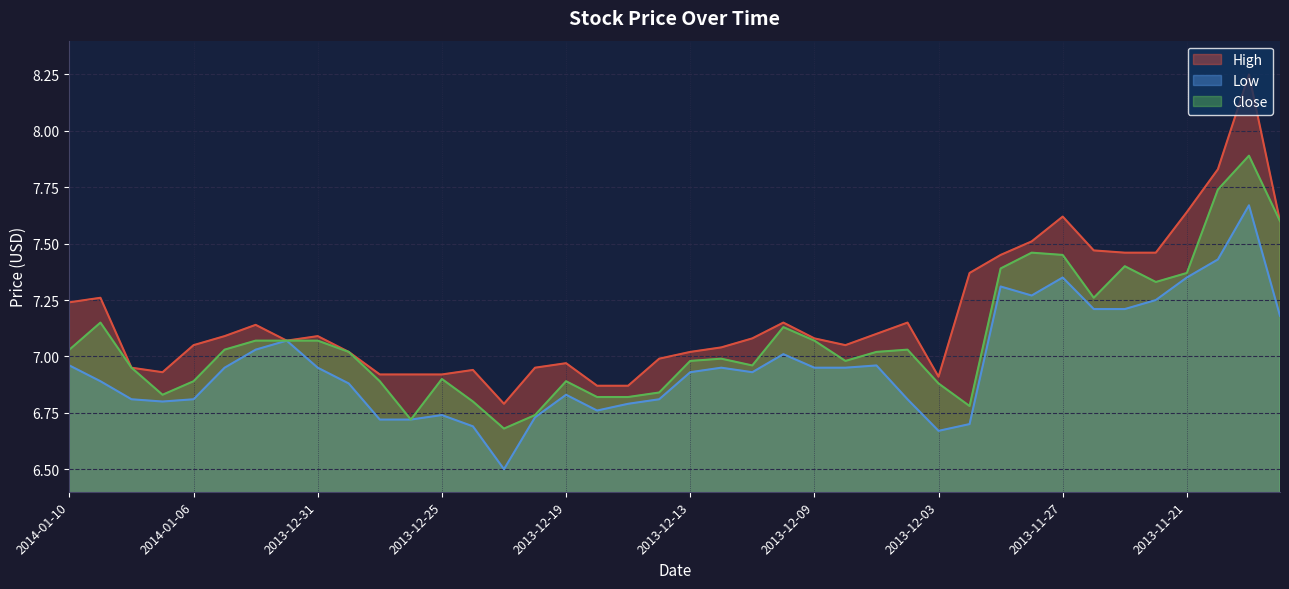

What is the maximum value shown in the chart?

8.2